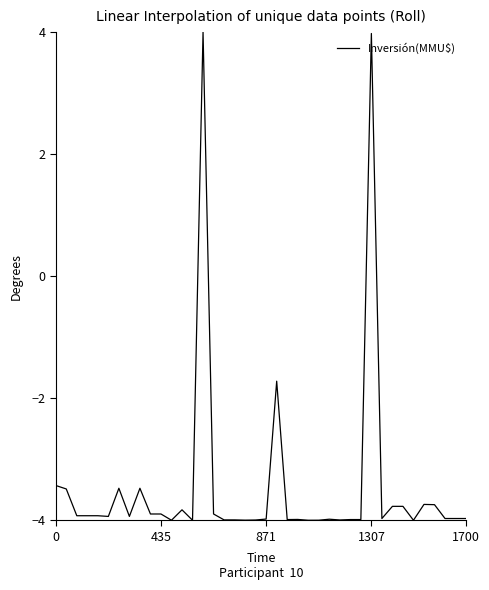

How many categories are shown in the chart?

40